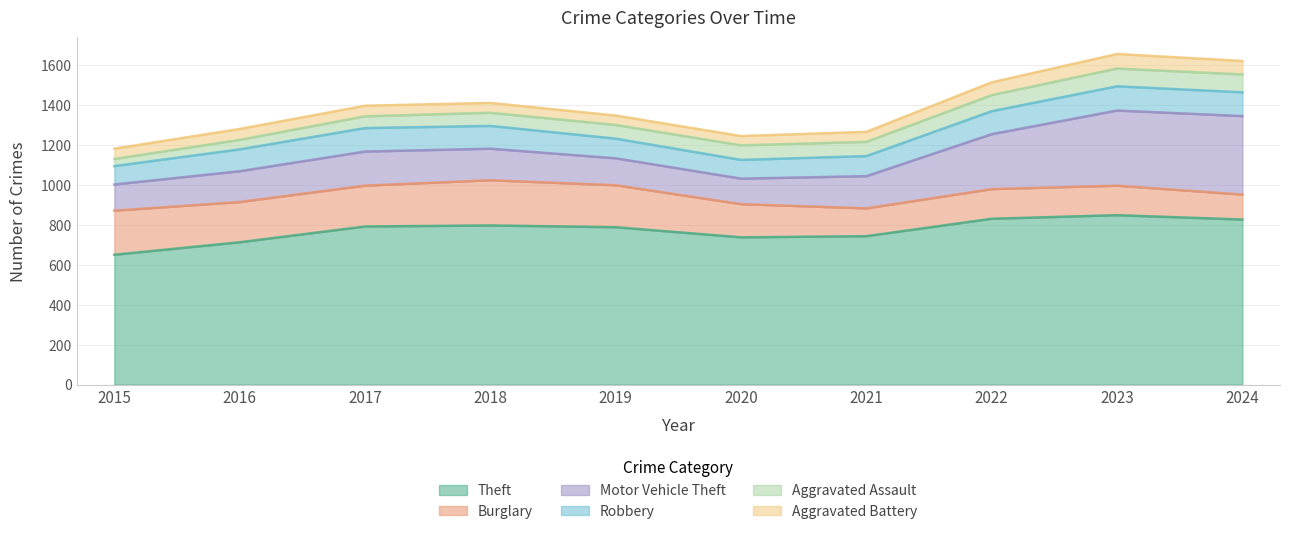

At which label does Motor Vehicle Theft first exceed 162?

2017